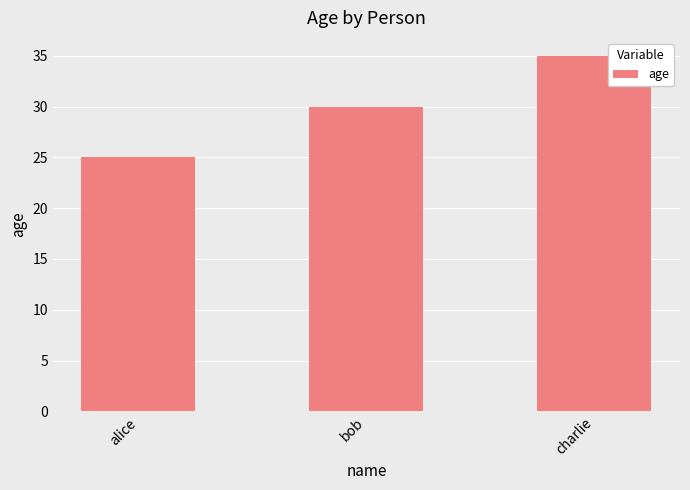

At which label is the value closest to 30?

bob